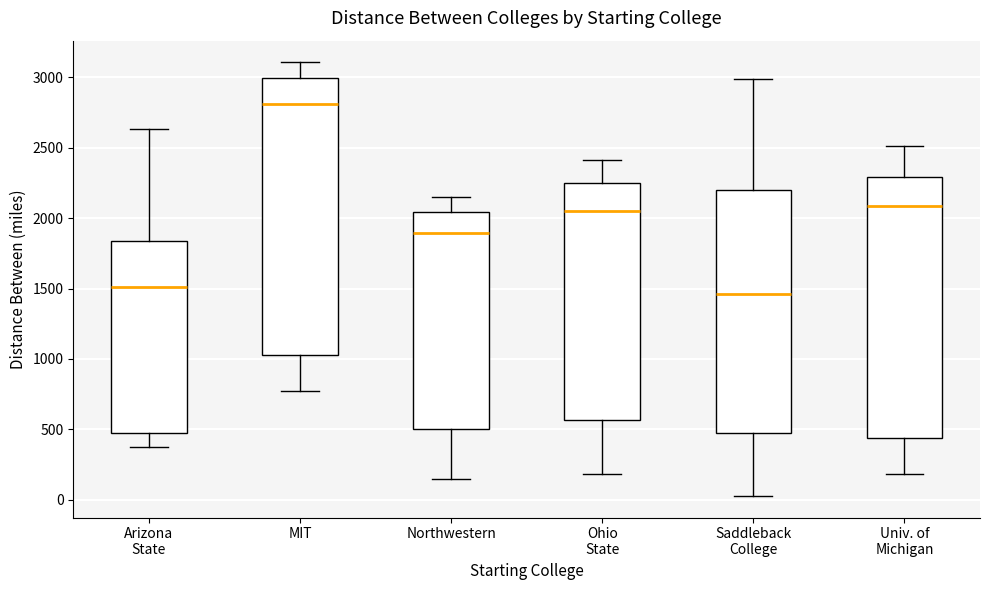

Which box is the tallest, from its lower edge to its upper edge?

MIT